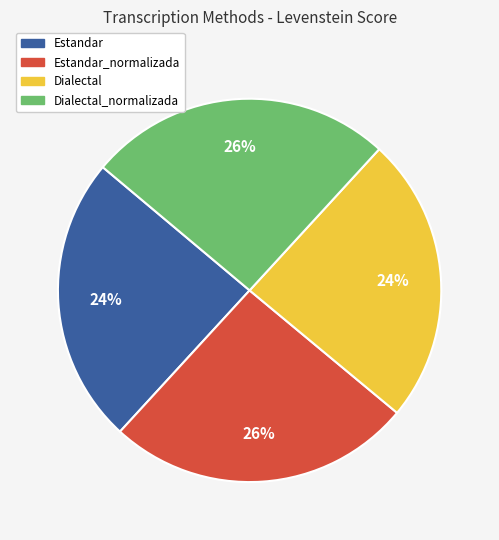

To the nearest percent, what is the difference between the largest and smallest slice percentages?

2%